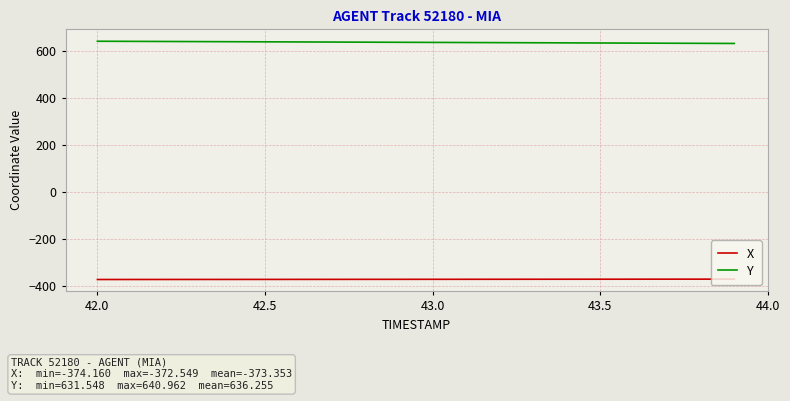

List the series in order of their overall mean, lowest first.

X, Y